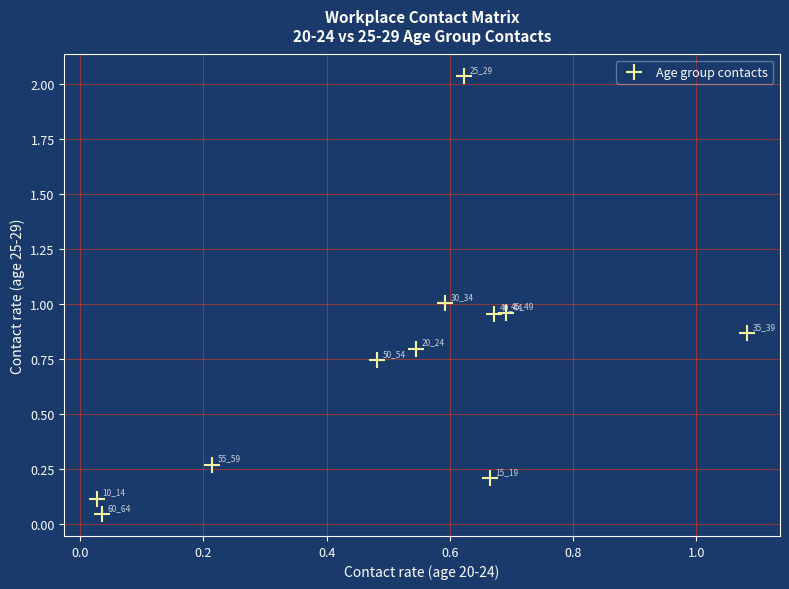

What is the average X value?

0.5